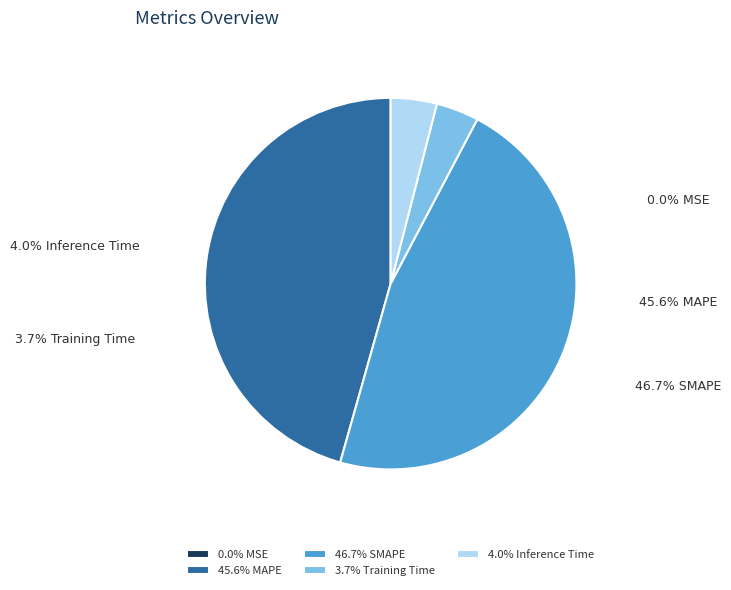

How many slices are in this pie chart?

5